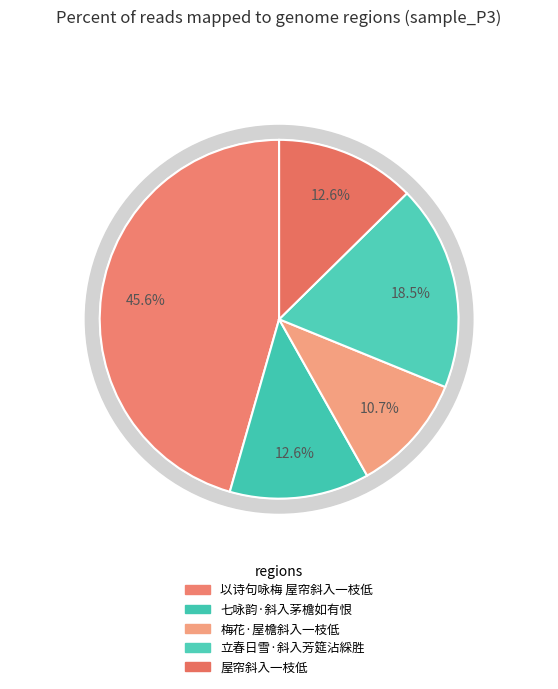

Rank the categories by value from highest to lowest.

以诗句咏梅 屋帘斜入一枝低, 立春日雪·斜入芳筵沾綵胜, 屋帘斜入一枝低, 七咏韵·斜入茅檐如有恨, 梅花·屋檐斜入一枝低